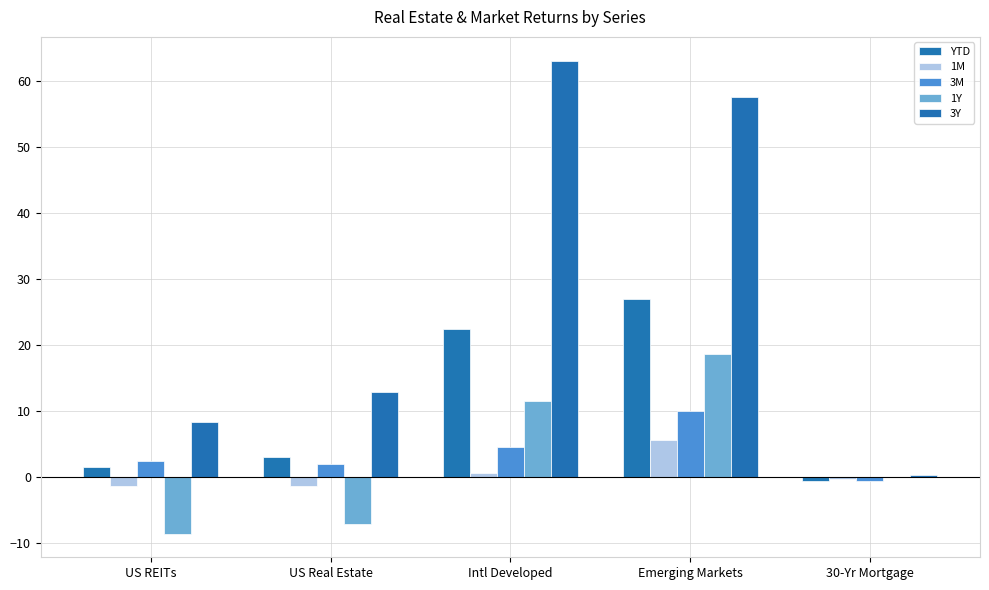

What is the difference between the 3Y values at Emerging Markets and US Real Estate?

44.7